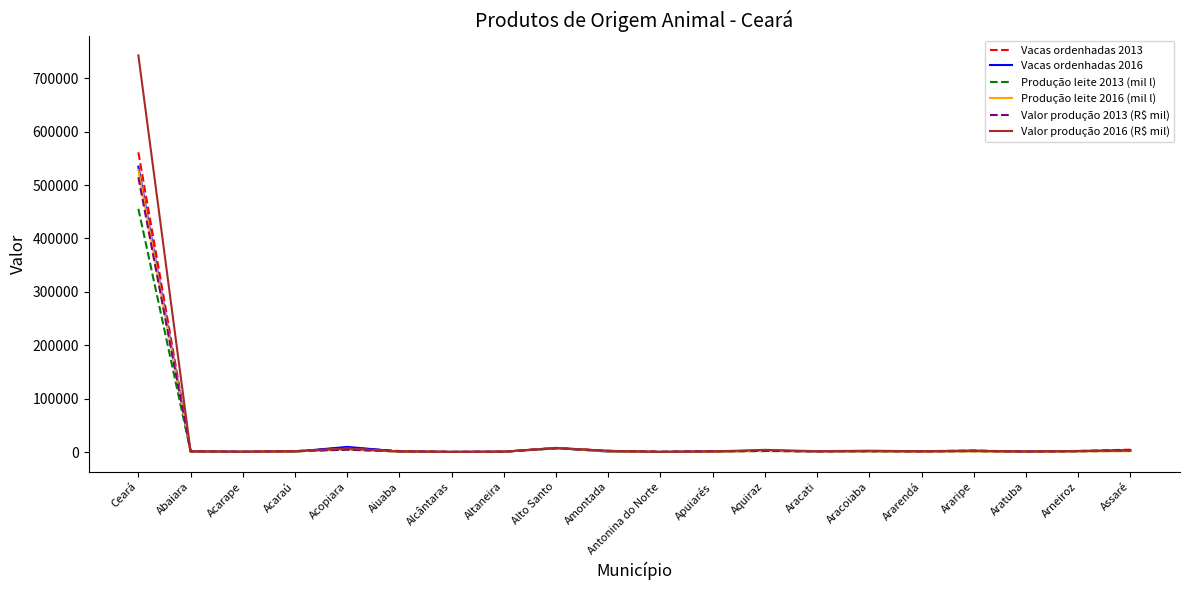

Which series has the widest spread of values?

Valor produção 2016 (R$ mil)